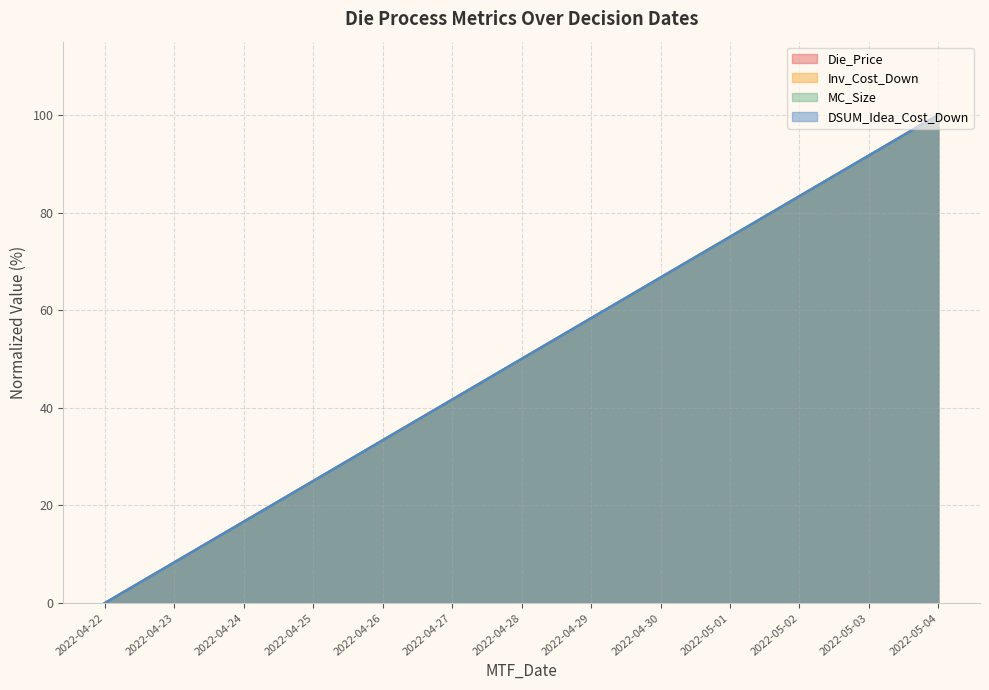

True or false: Die_Price and Inv_Cost_Down cross at least once.

False